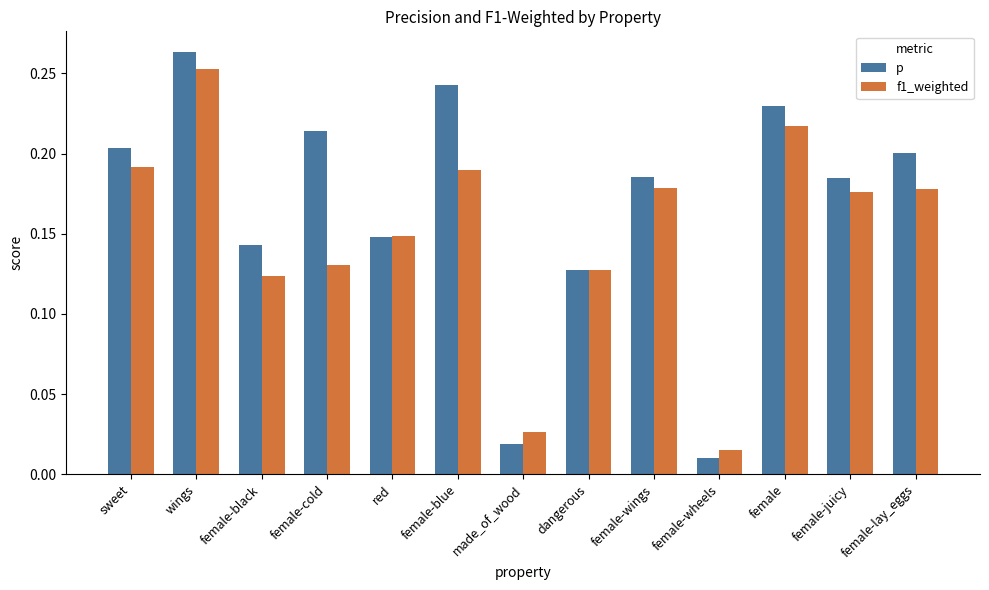

What is the label of the 9th bar from the left?

female-wings